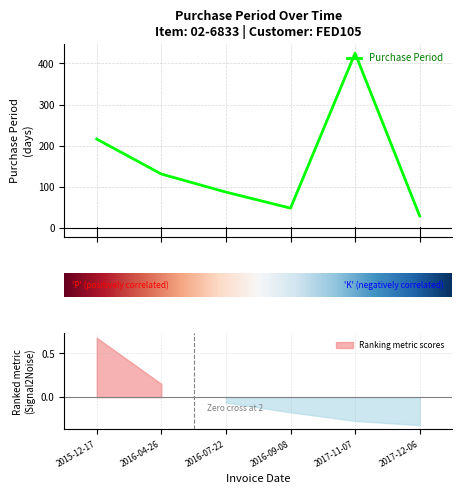

How many data points are above 131?

2